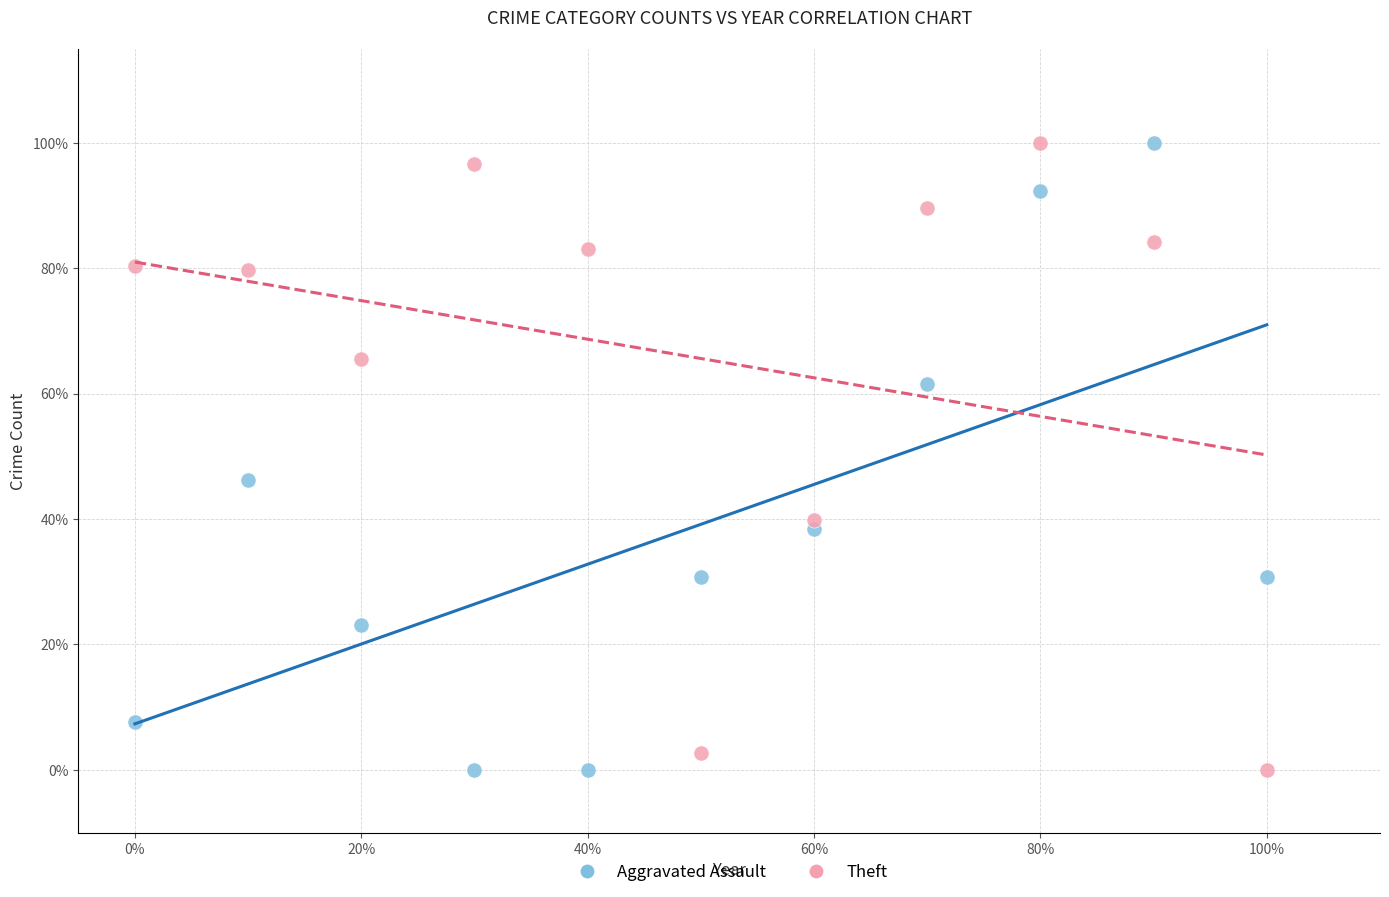

What are all the series names shown in the legend?

Aggravated Assault, Theft